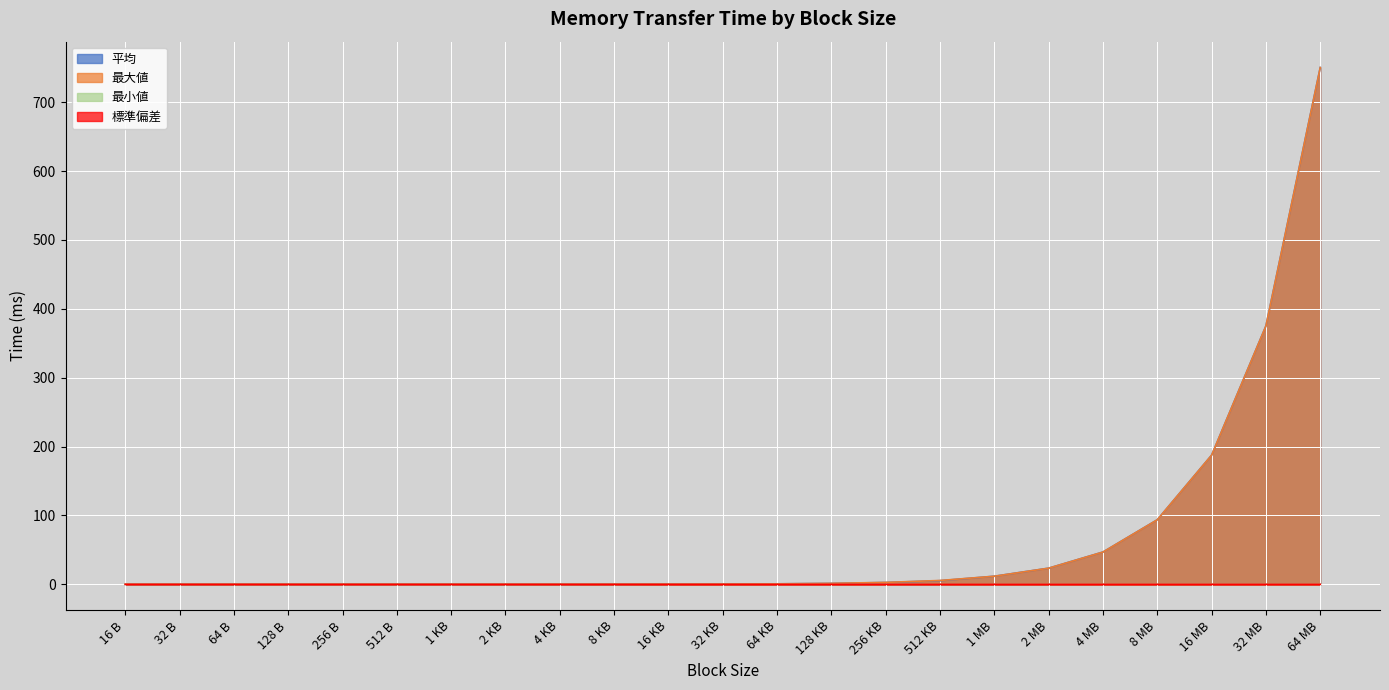

Is it true that 最大値 equals 0.0 at 512 B?

True